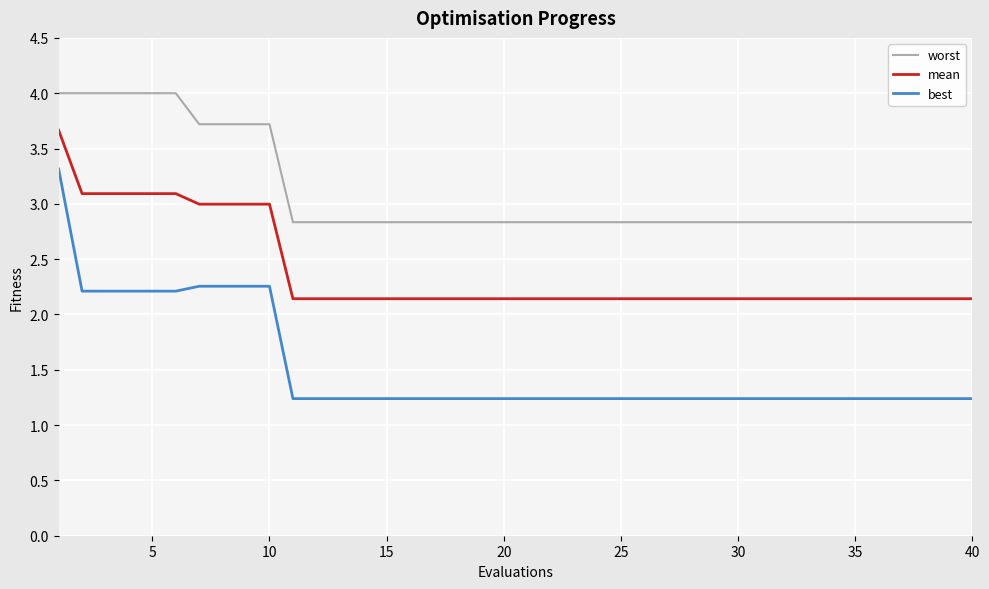

Which series has the widest spread of values?

best